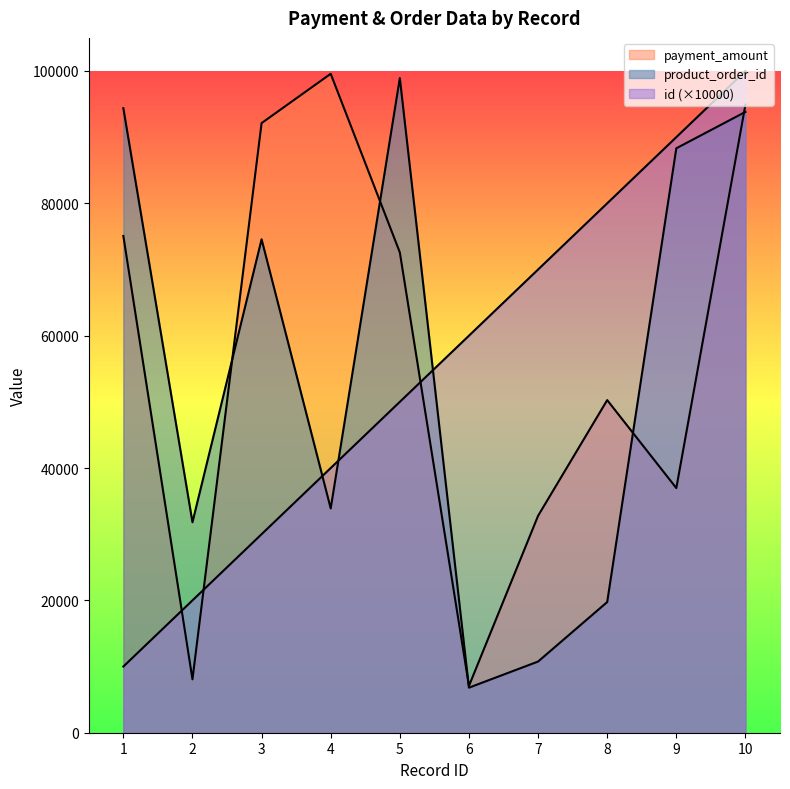

What is the value of the payment_amount point at the 1st from the left?

75071